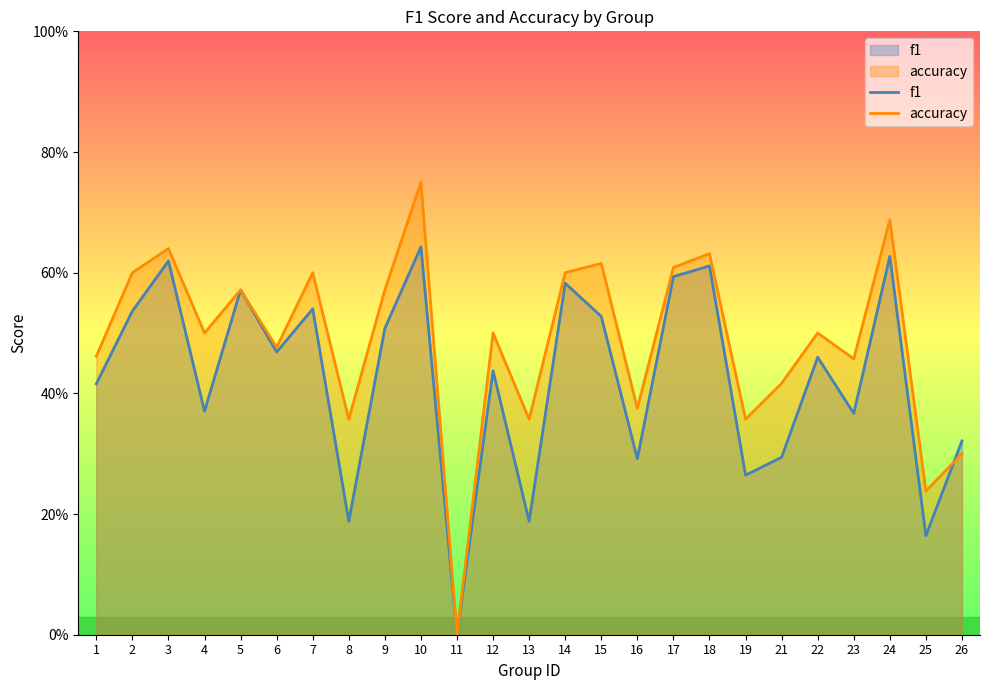

Between 13 and 10, which is larger?

10